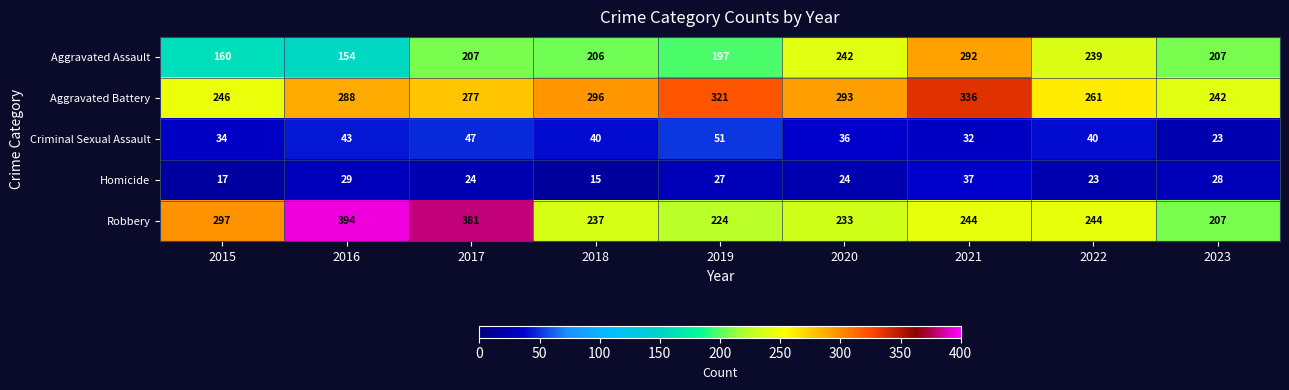

How many distinct data groups are displayed?

5